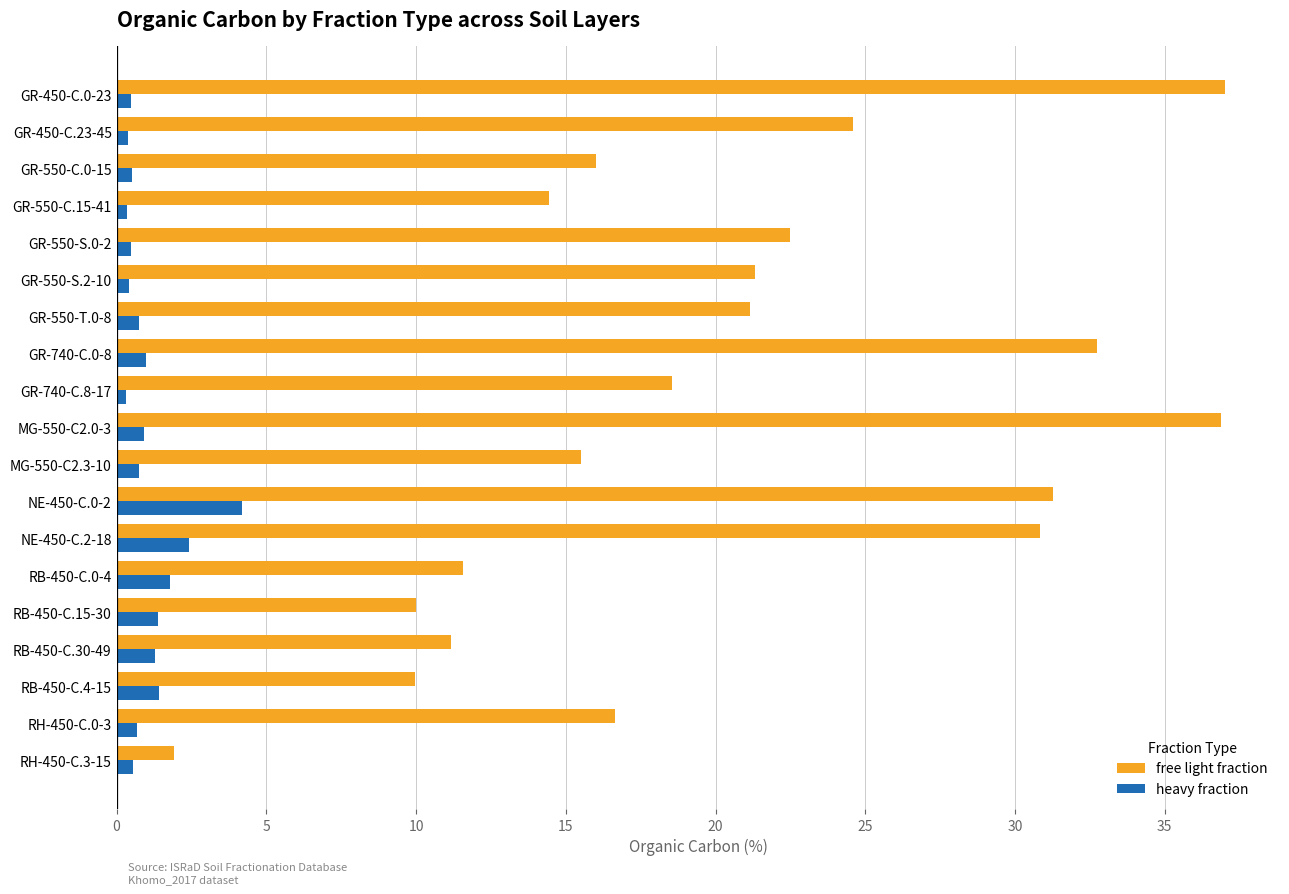

What is the smallest value displayed?

0.3